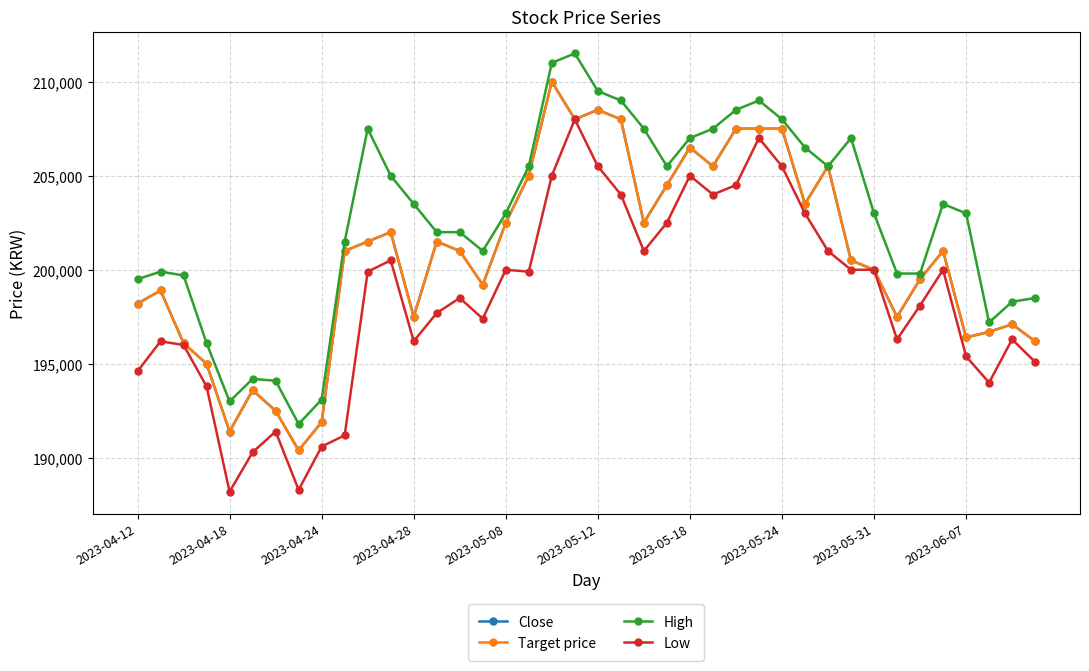

True or false: High and Target price intersect in this chart.

False